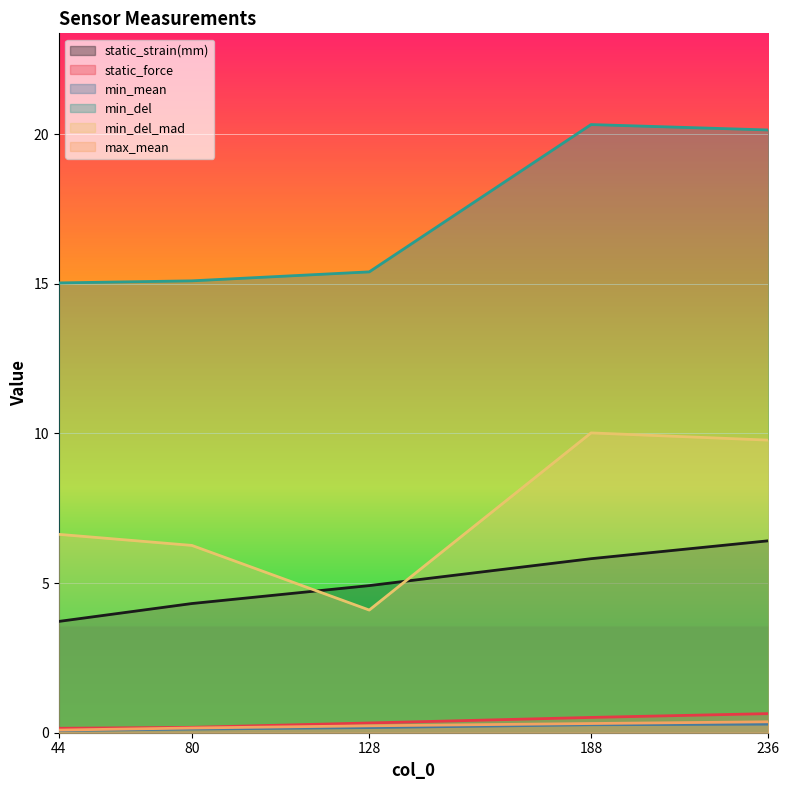

What is the difference between the second highest and second lowest values in the min_mean series?

0.1